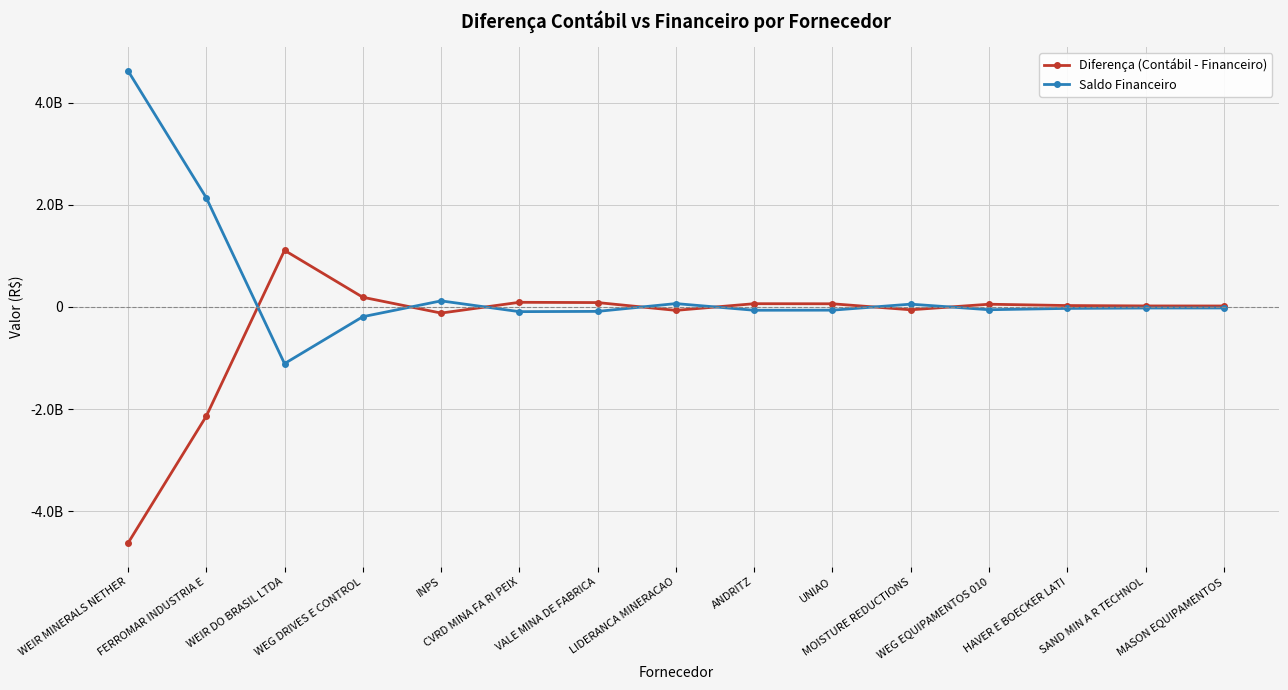

Which series has the largest total across all categories?

Saldo Financeiro